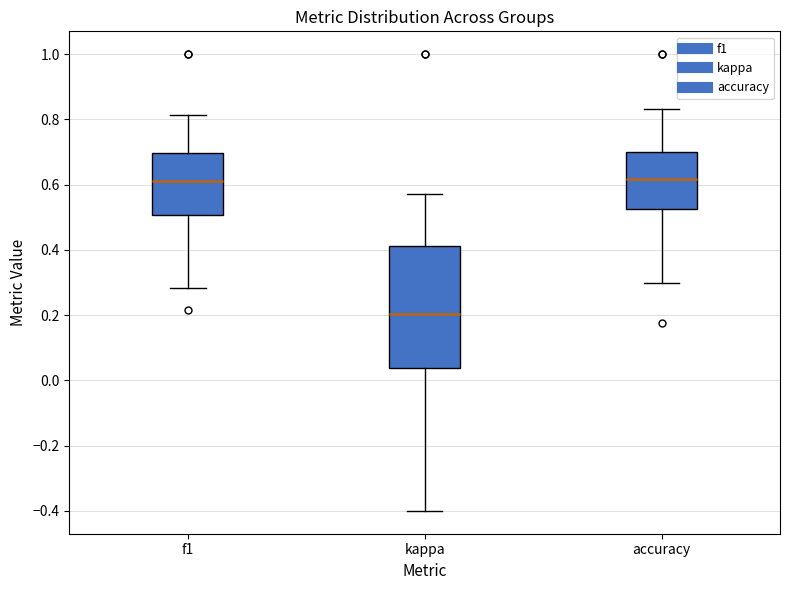

Reading left to right, read every box against the y-axis: the position of its median line, the range the box covers, and the ends of its whiskers. The values are not printed on the chart, so give them approximately, as read against the axis.

f1: median 0.60, box 0.50 to 0.70, whiskers 0.28 to 0.82
kappa: median 0.20, box 0.04 to 0.42, whiskers -0.40 to 0.58
accuracy: median 0.62, box 0.52 to 0.70, whiskers 0.30 to 0.84